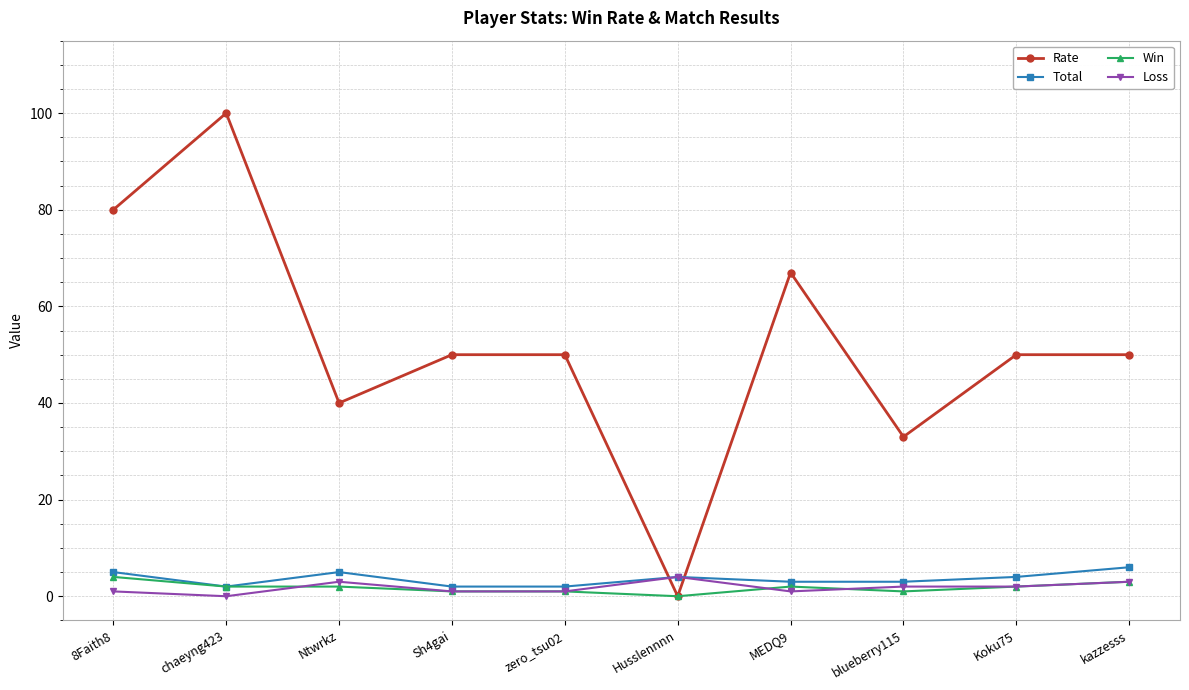

How many positive values does the Rate series have?

9